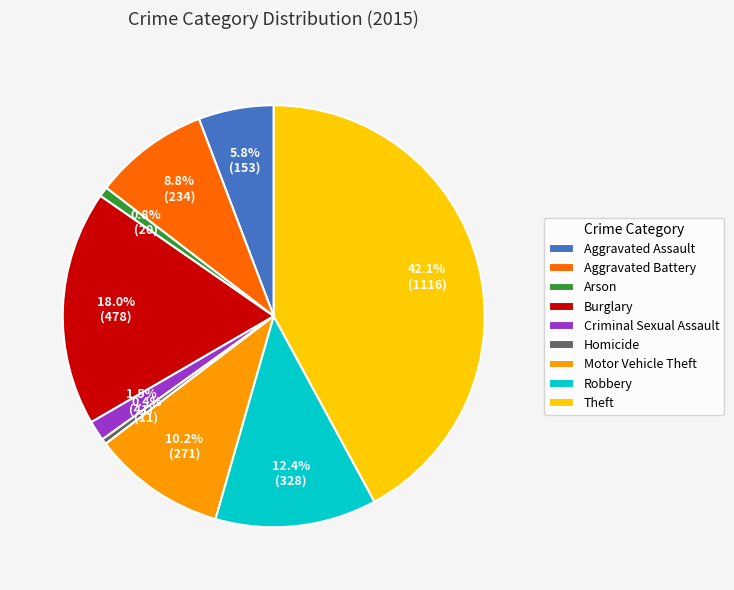

Is Criminal Sexual Assault the majority of the pie?

No